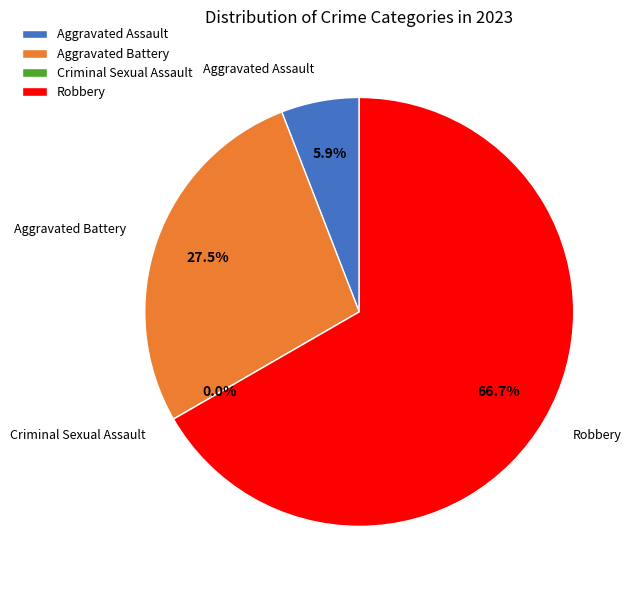

What percentage do Aggravated Assault and Aggravated Battery together represent?

33.3%